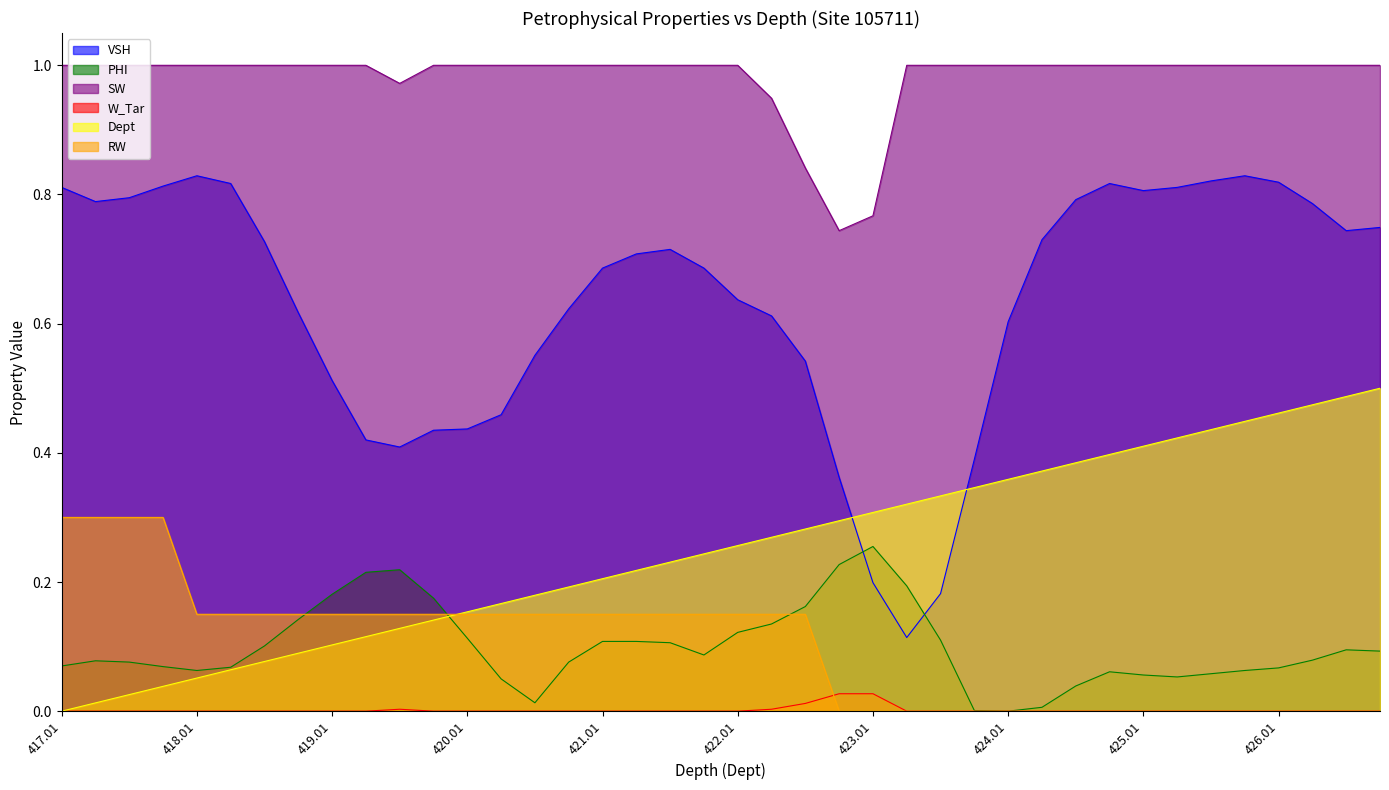

Read the PHI value at 420.76.

0.1